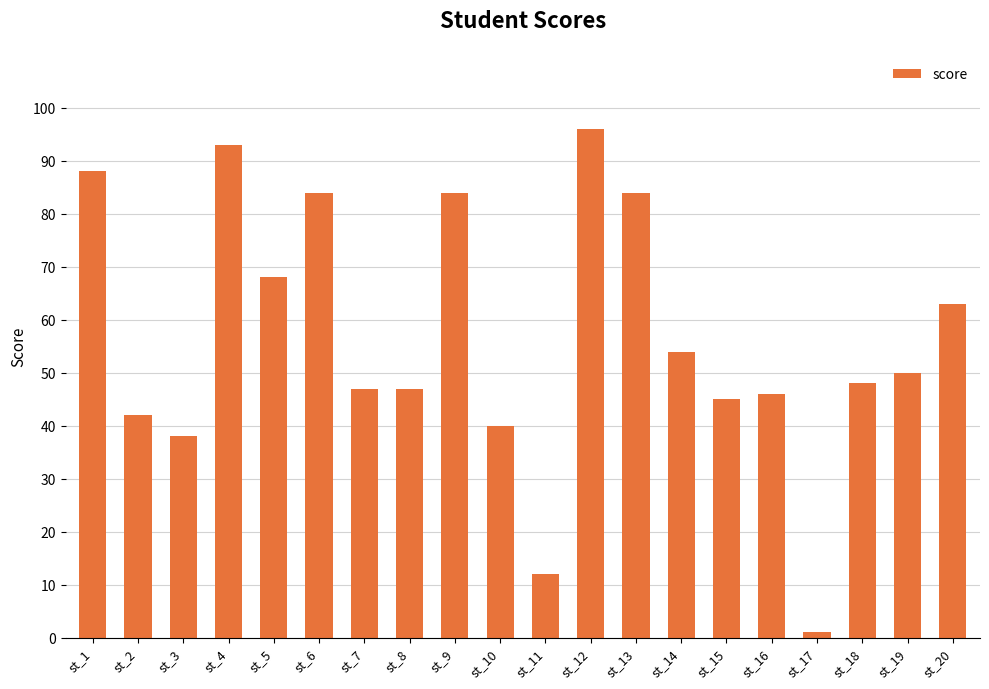

What is the value of the 9th bar from the left?

84